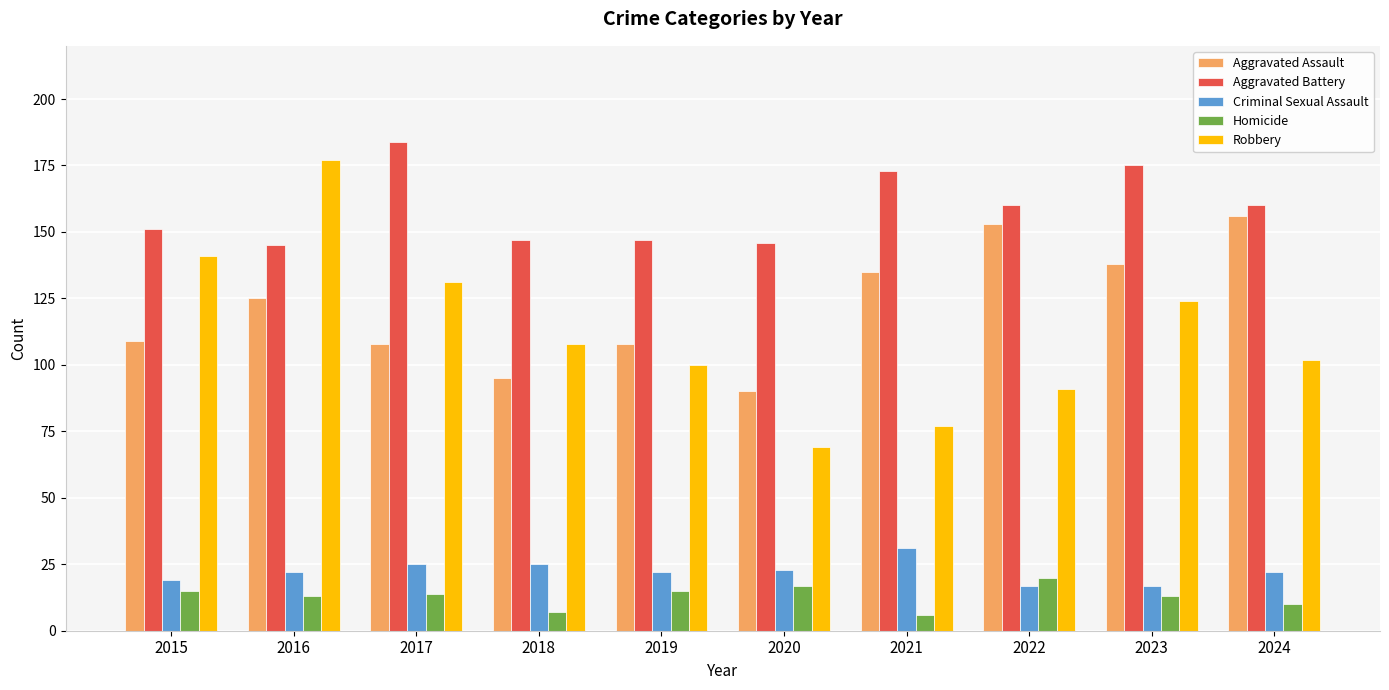

How many bars are there in each group?

5